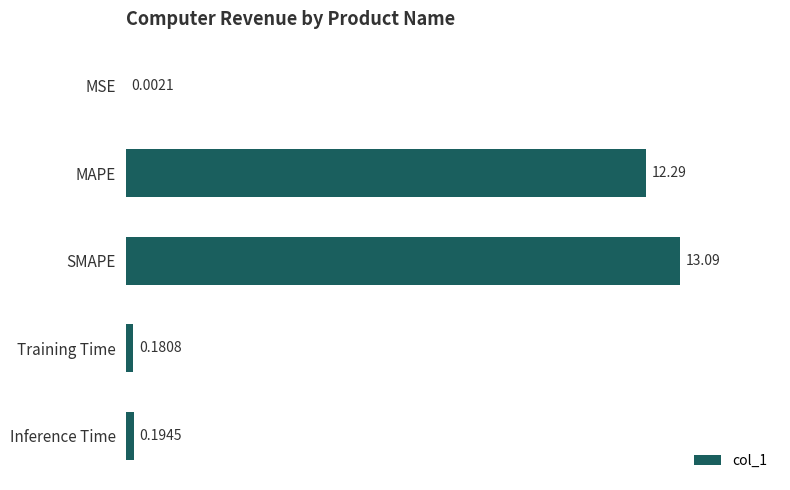

What is the sum of all values?

25.8